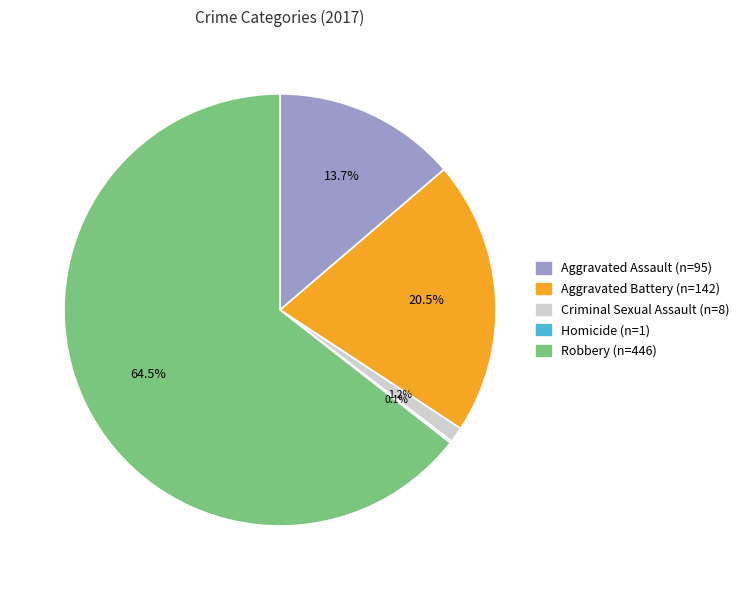

Which has a higher value, Robbery or Aggravated Battery?

Robbery